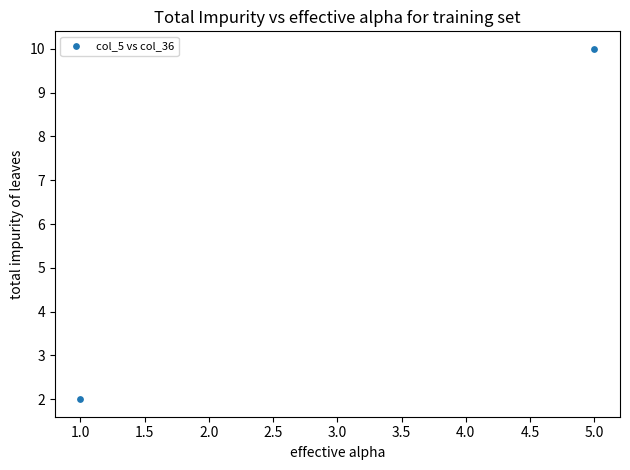

What is the average X value?

3